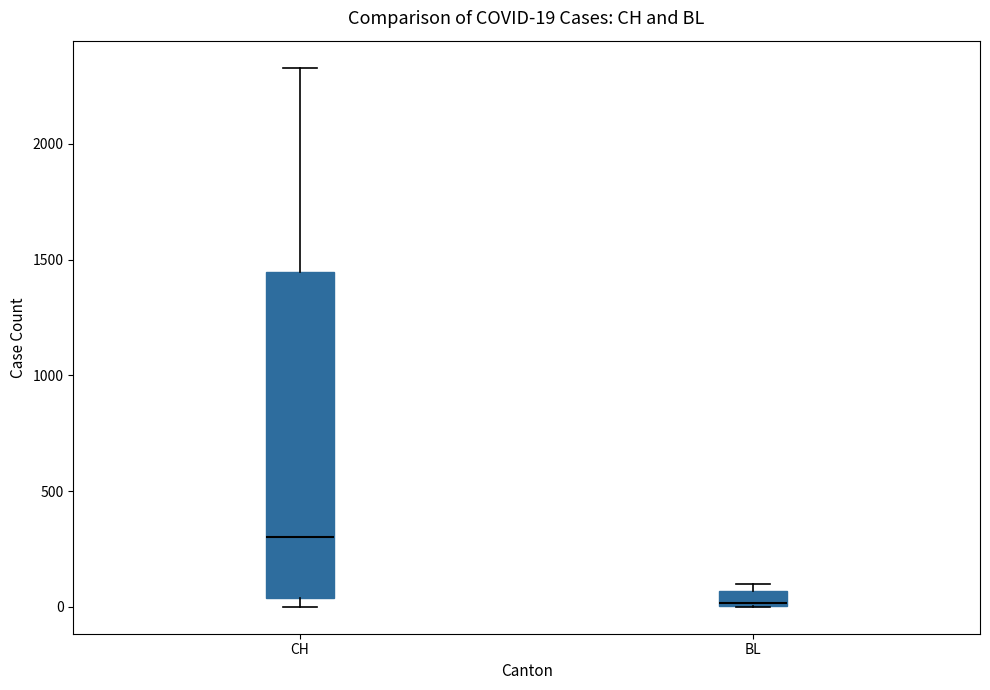

Comparing the boxes themselves (not the whiskers), which one is the tallest?

CH